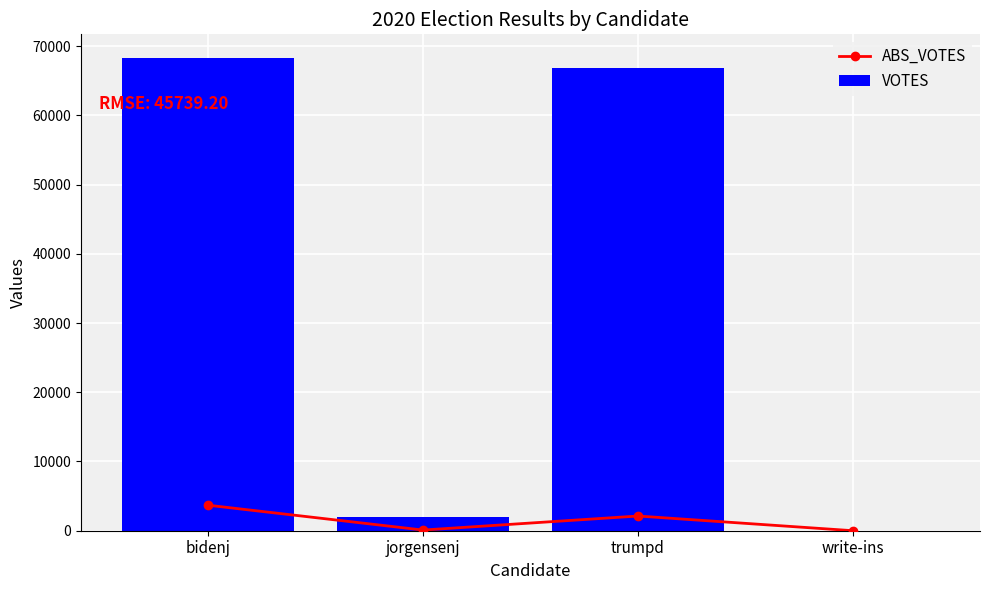

What is the difference between the maximum and second lowest values in the VOTES series?

66358